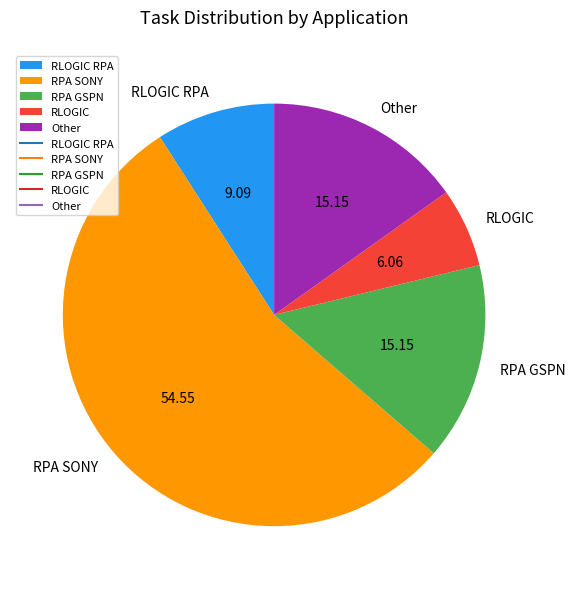

Which category accounts for the majority?

RPA SONY